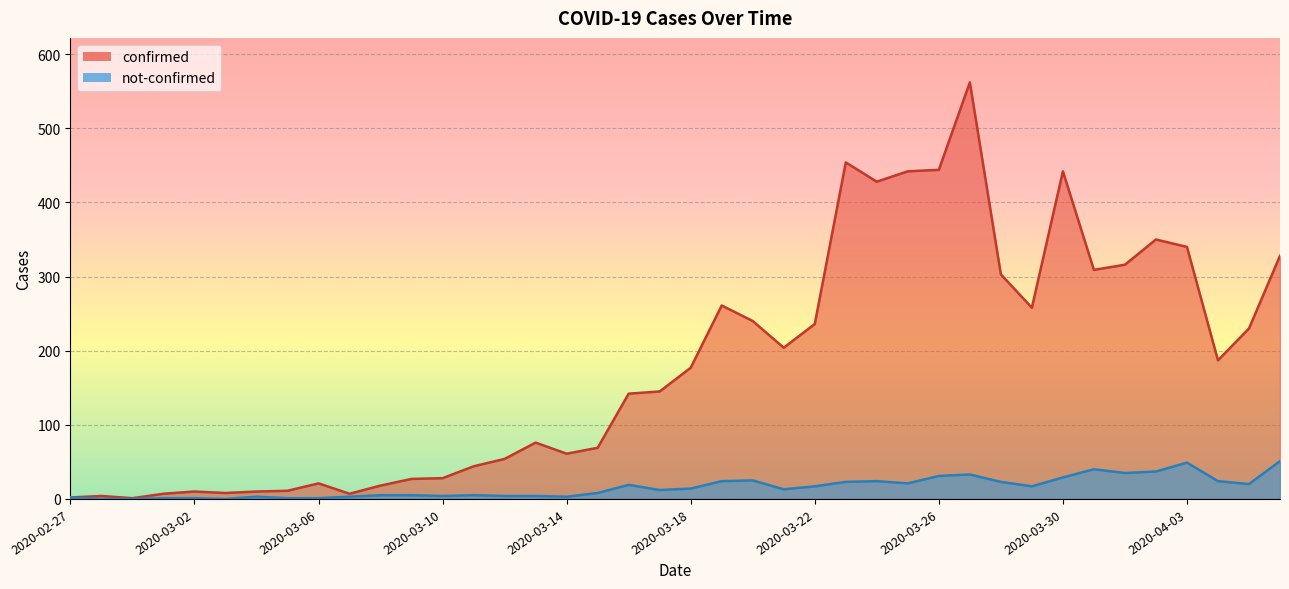

Reading right to left, extract all data points from this chart.

confirmed: 328	230	187	340	350	316	309	442	258	303	562	444	442	428	454	236	204	240	261	177	145	142	69	61	76	54	44	28	27	18	7	21	11	10	8	10	7	1	4	2
not-confirmed: 51	20	24	49	37	35	40	29	17	23	33	31	21	24	23	17	13	25	24	14	12	19	8	3	4	4	5	4	5	5	3	1	1	3	0	1	1	0	0	2